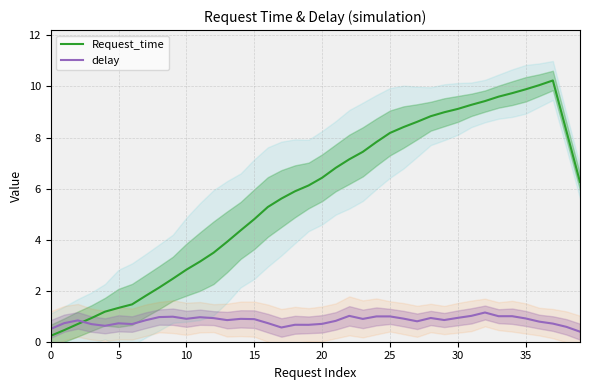

What is the value of the Request_time point at the 38th from the left?

10.2